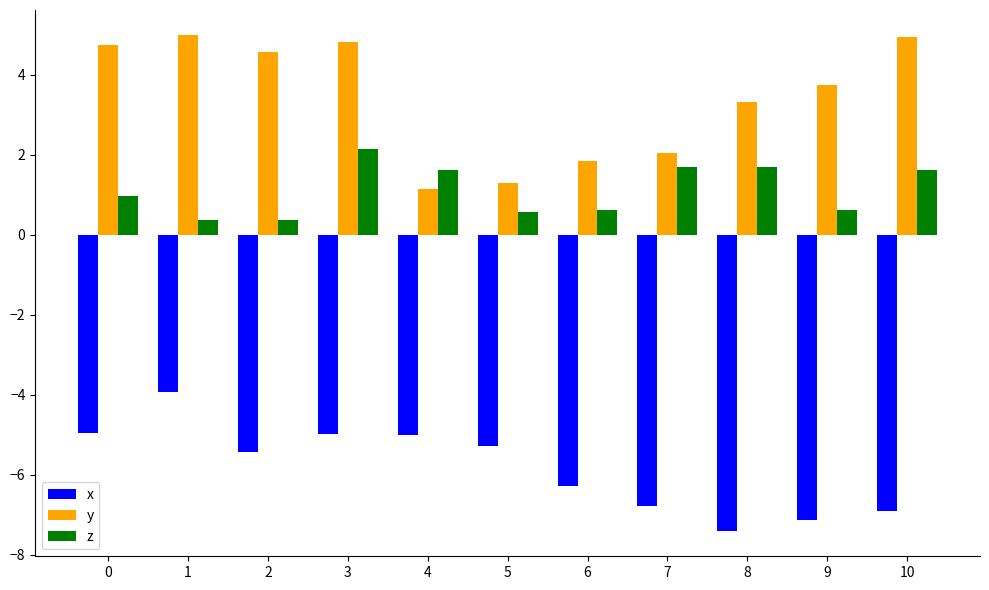

True or false: z has a value of 1.7 at 7.

True